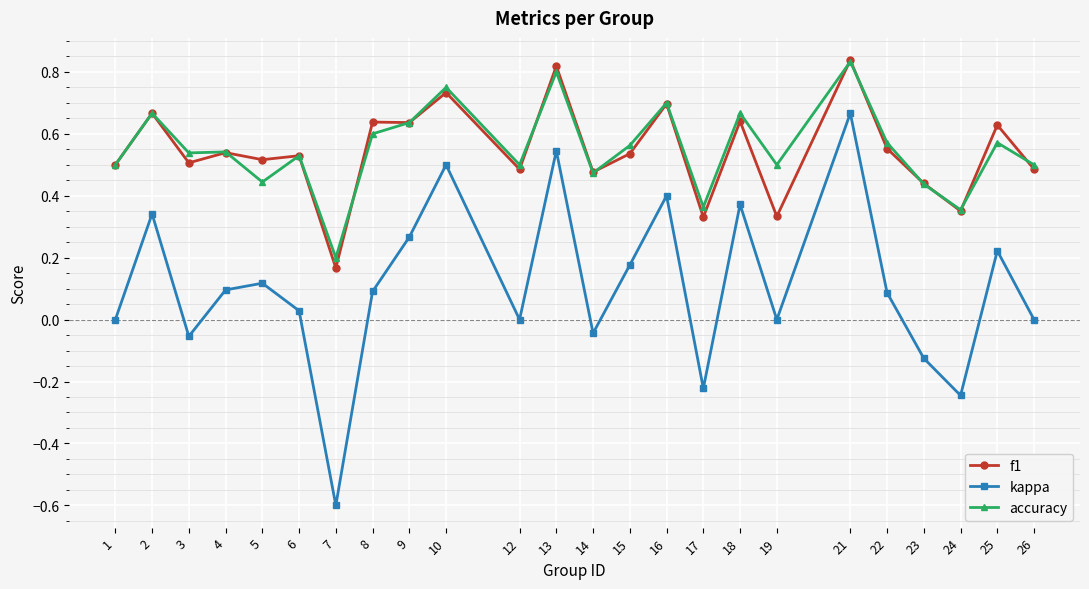

Which series has the largest range (max minus min)?

kappa